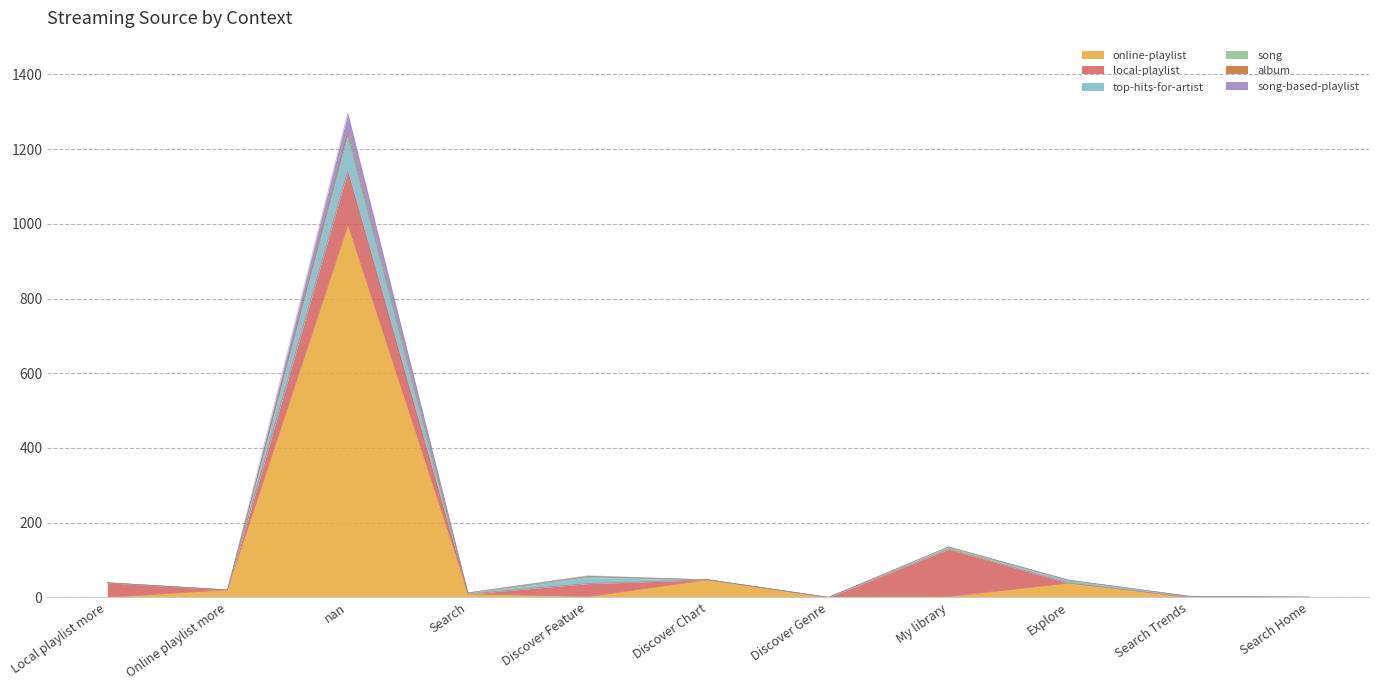

What is the maximum value for online-playlist?

994